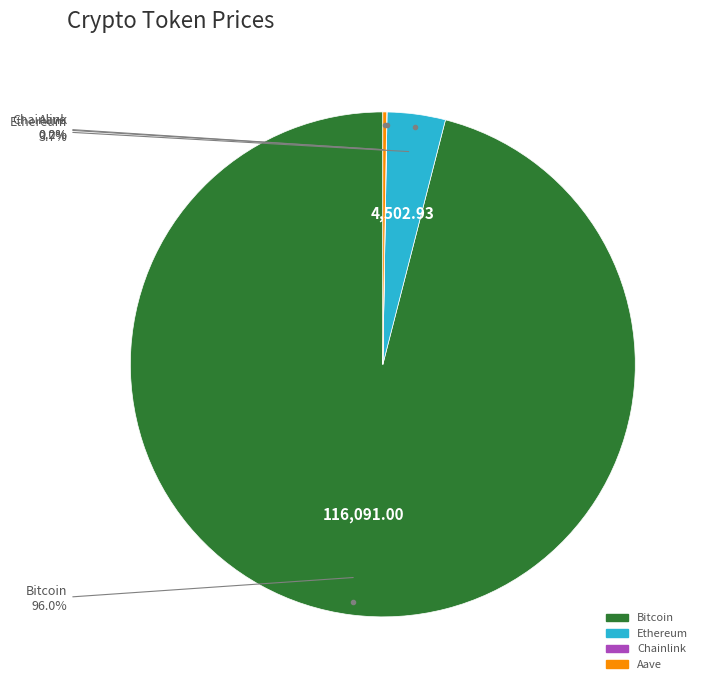

What percentage is NOT represented by Ethereum?

96.3%